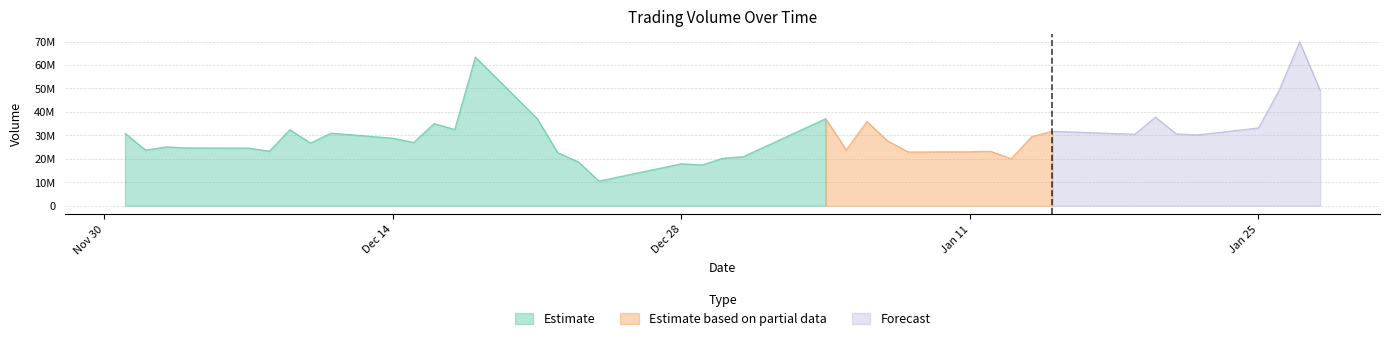

How many lines are shown in the chart?

1